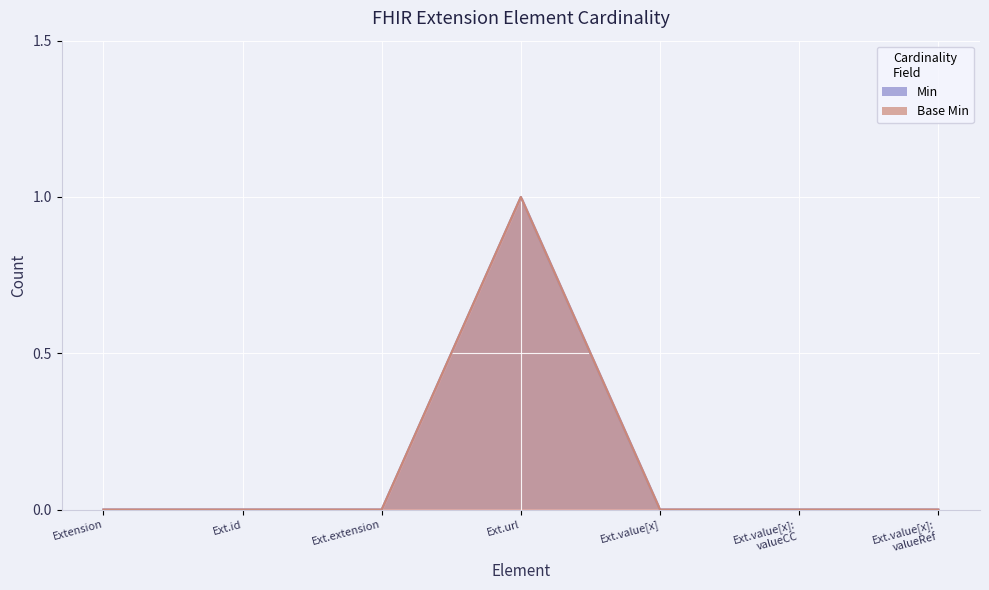

True or false: Base Min has more than 2 points higher than both neighbors.

False